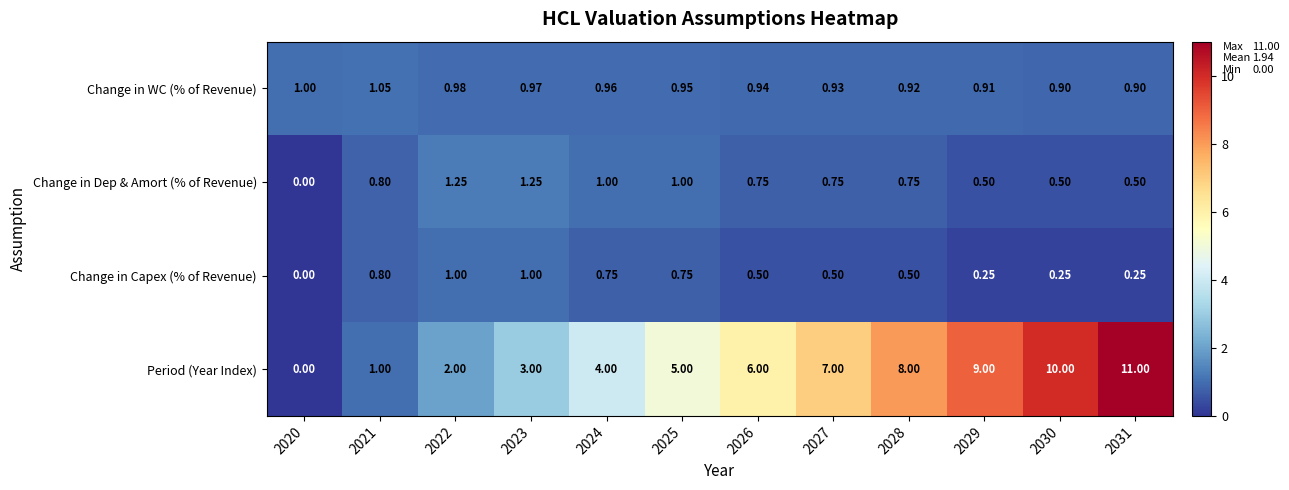

List the series in order of their peak value, lowest first.

Change in Capex (% of Revenue), Change in WC (% of Revenue), Change in Dep & Amort (% of Revenue), Period (Year Index)